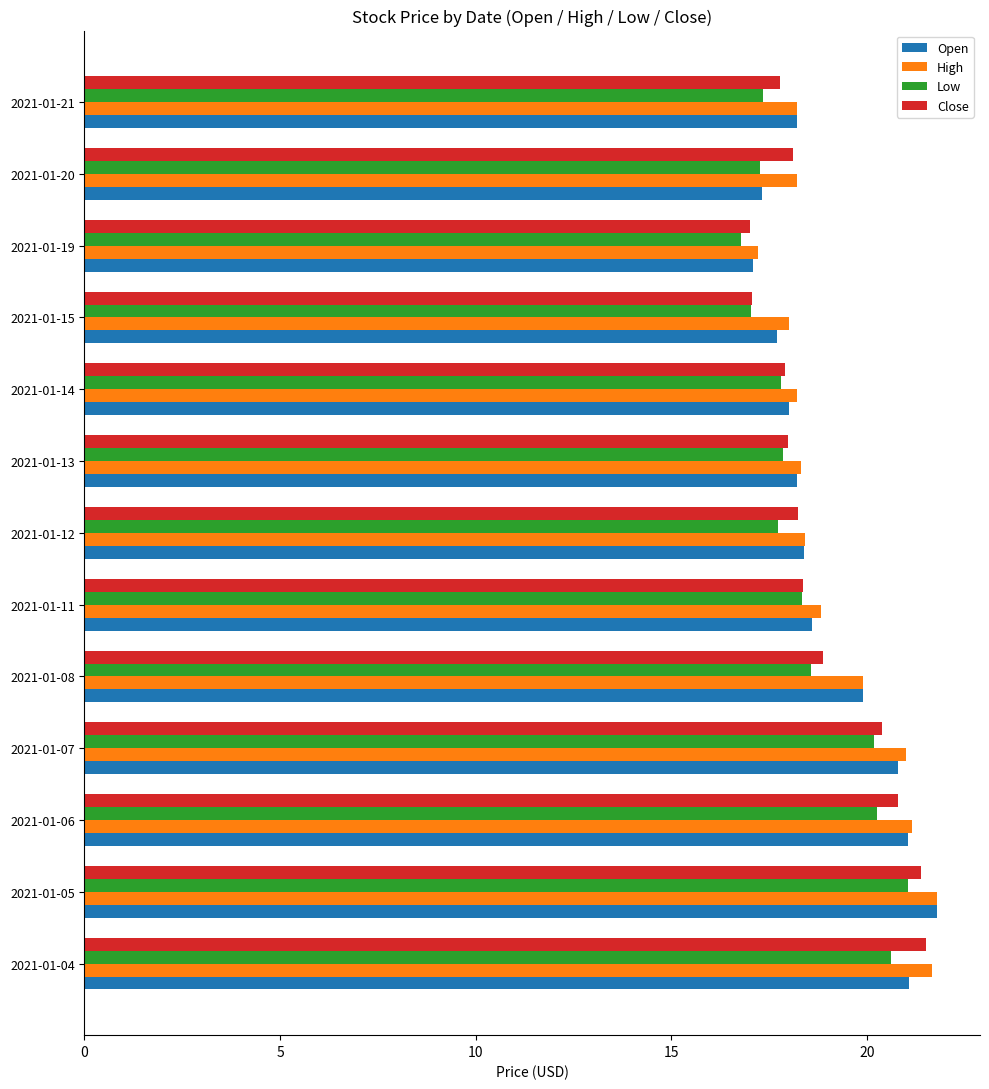

The Close series shows 23.3 at 2021-01-19. True or false?

False